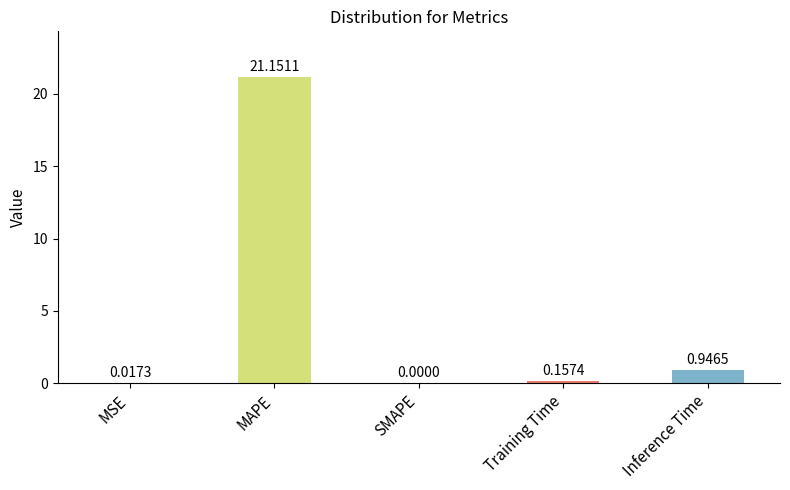

What is the change in value from Training Time to Inference Time?

+0.8